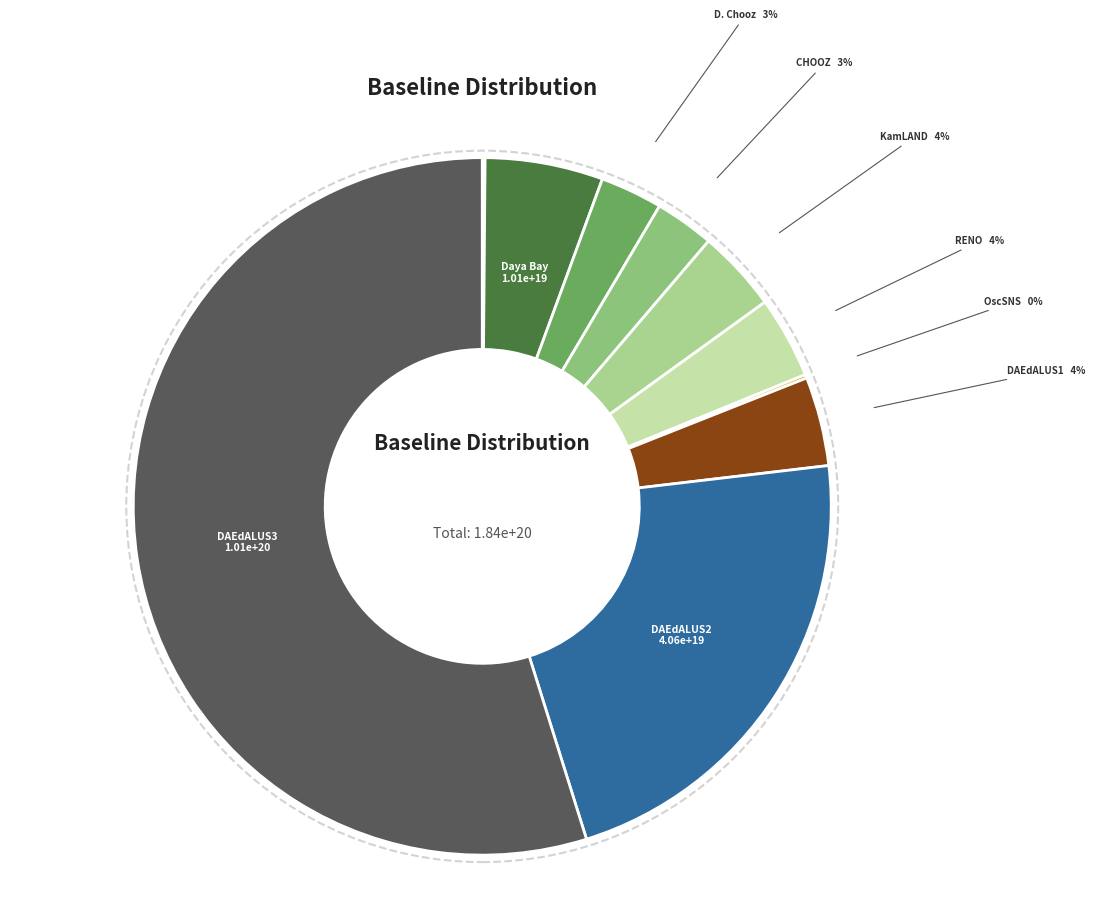

Is there a majority slice in this chart?

Yes